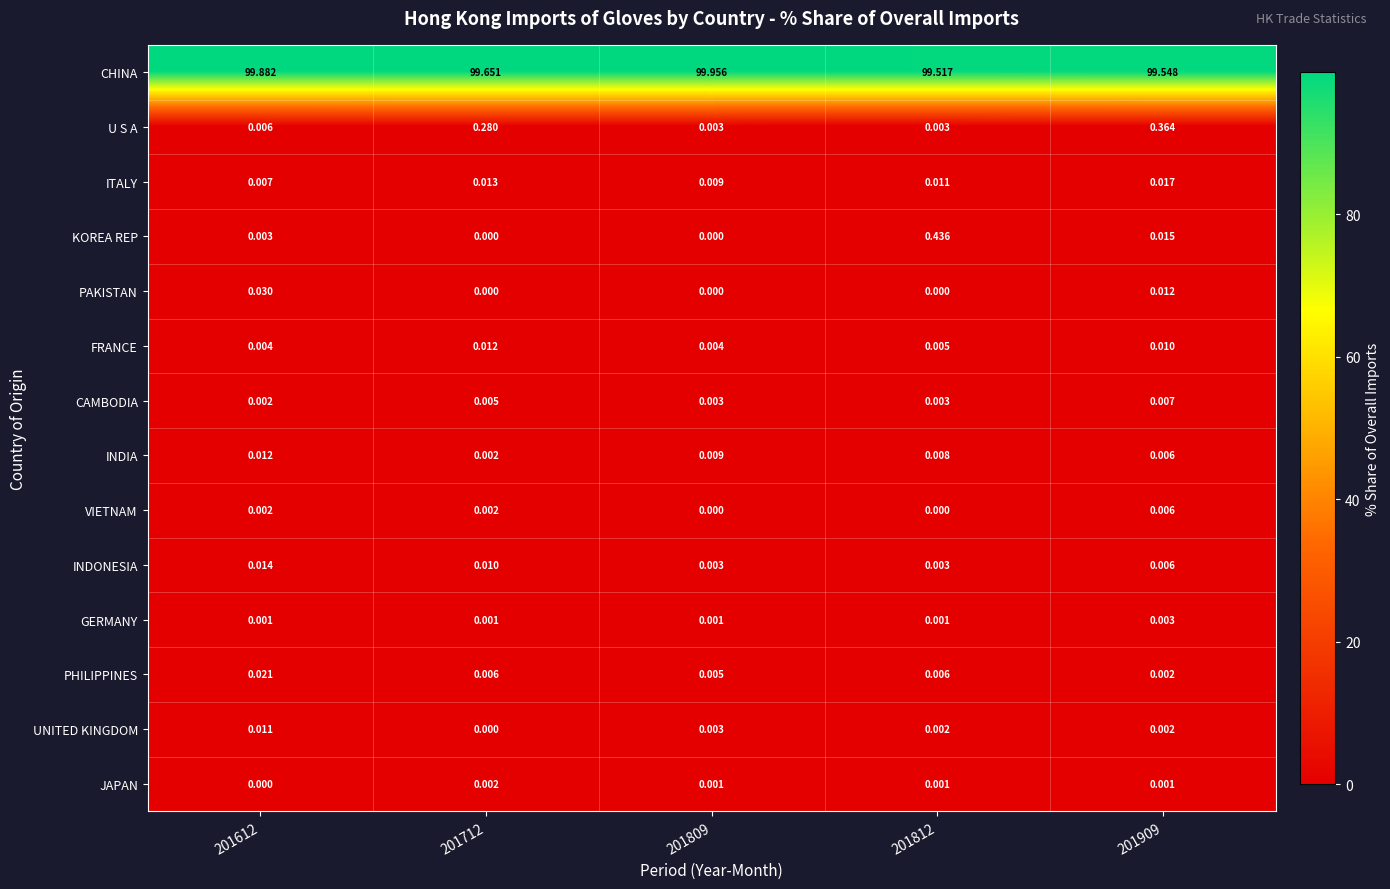

Between 201612 and 201812, which series saw the biggest shift?

KOREA REP